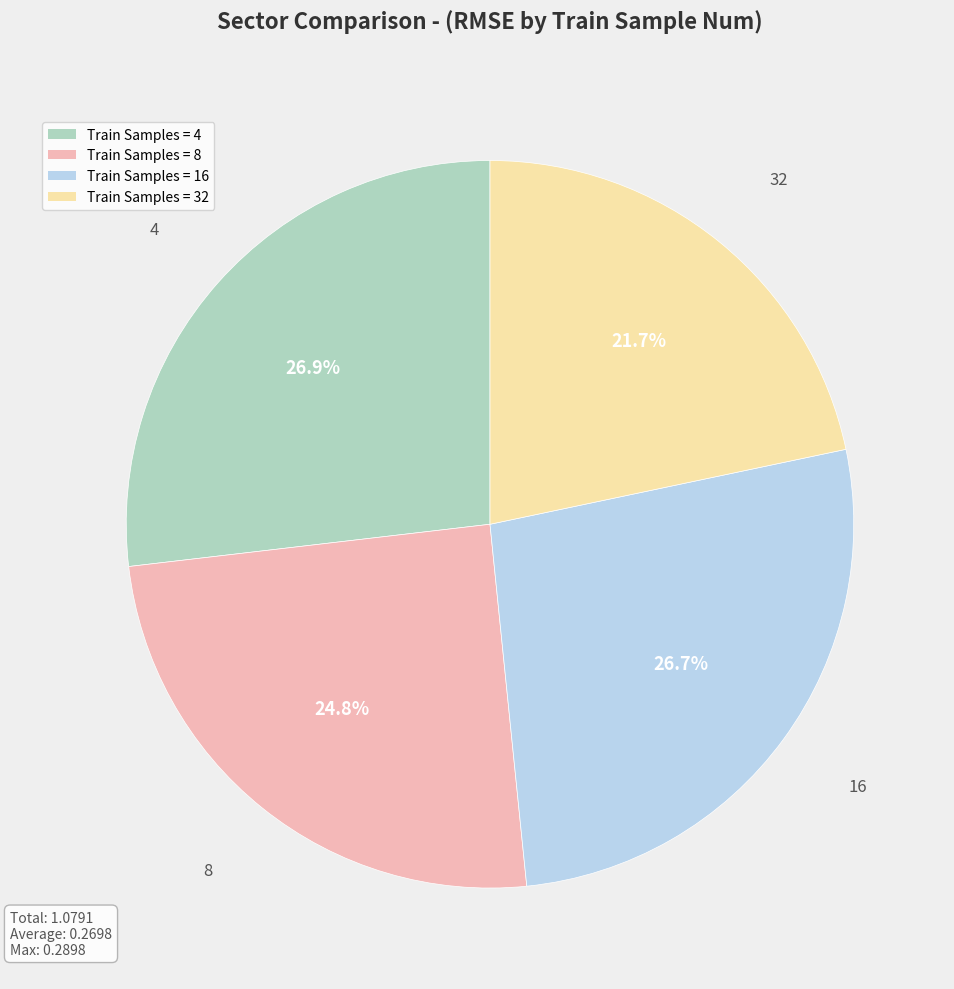

Combined, do Train Samples = 16 and Train Samples = 4 account for over 50%?

Yes